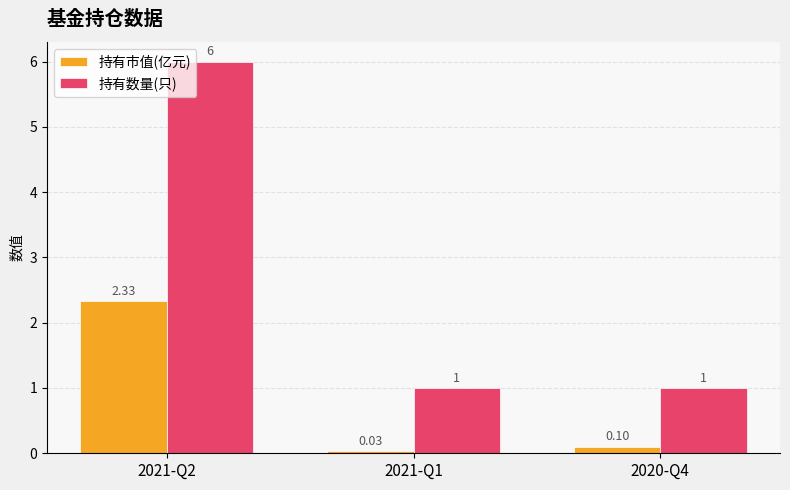

Is the value of 持有数量(只) at 2020-Q4 greater than the value of 持有市值(亿元) at 2021-Q2?

No